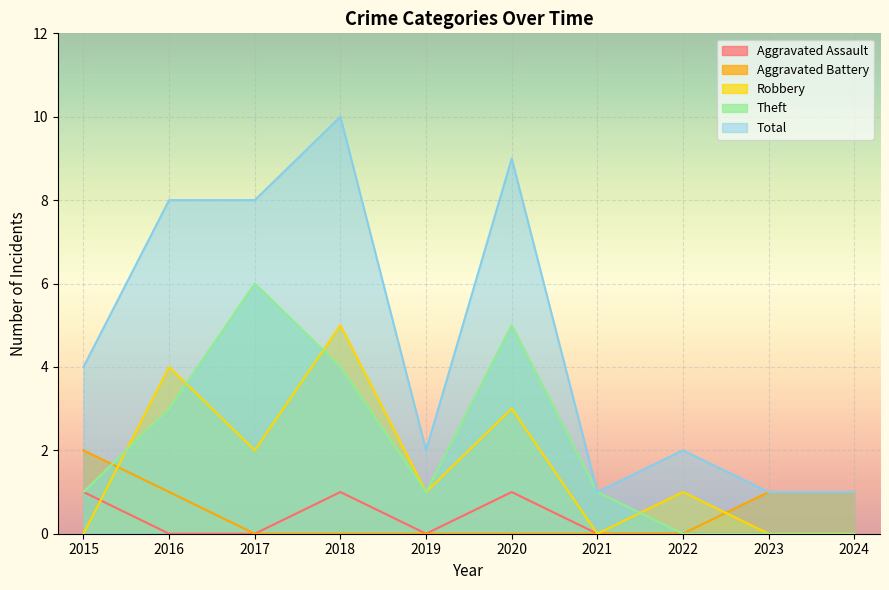

How many lines are shown in the chart?

5